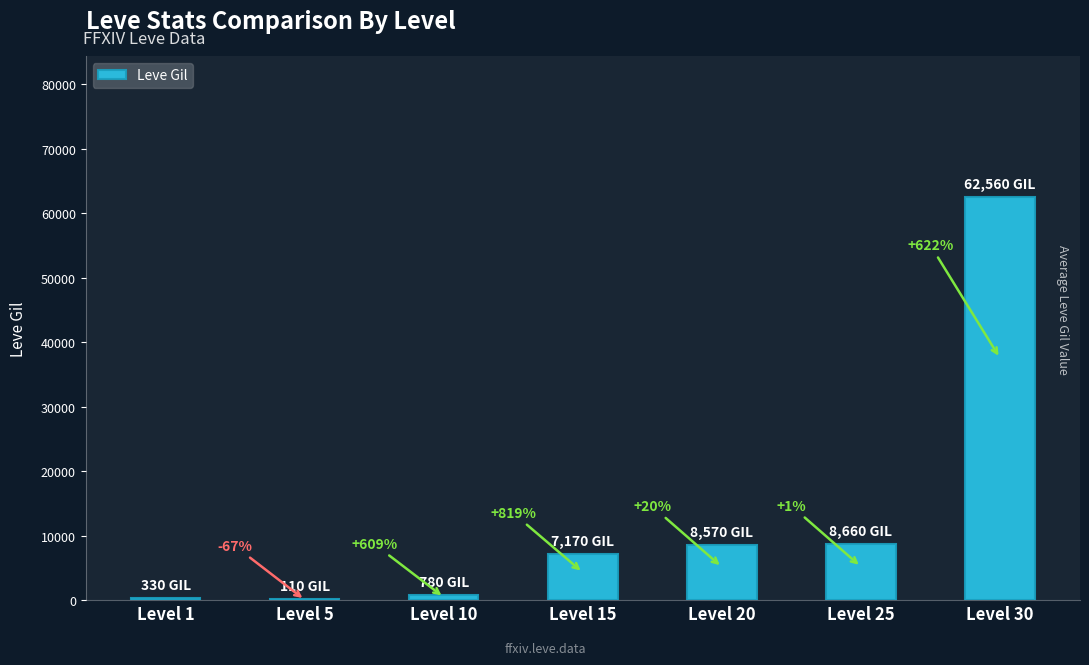

Are the bars horizontal?

No